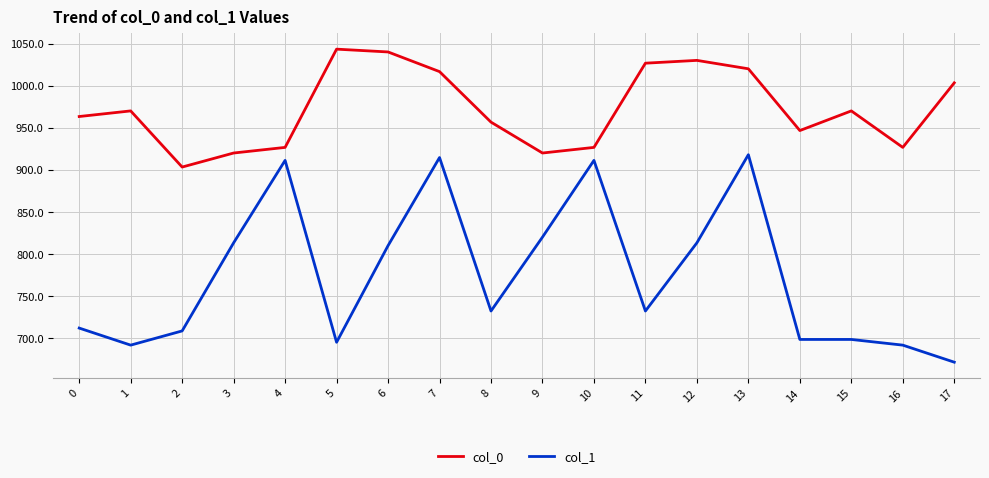

What is the maximum value for col_1?

918.0